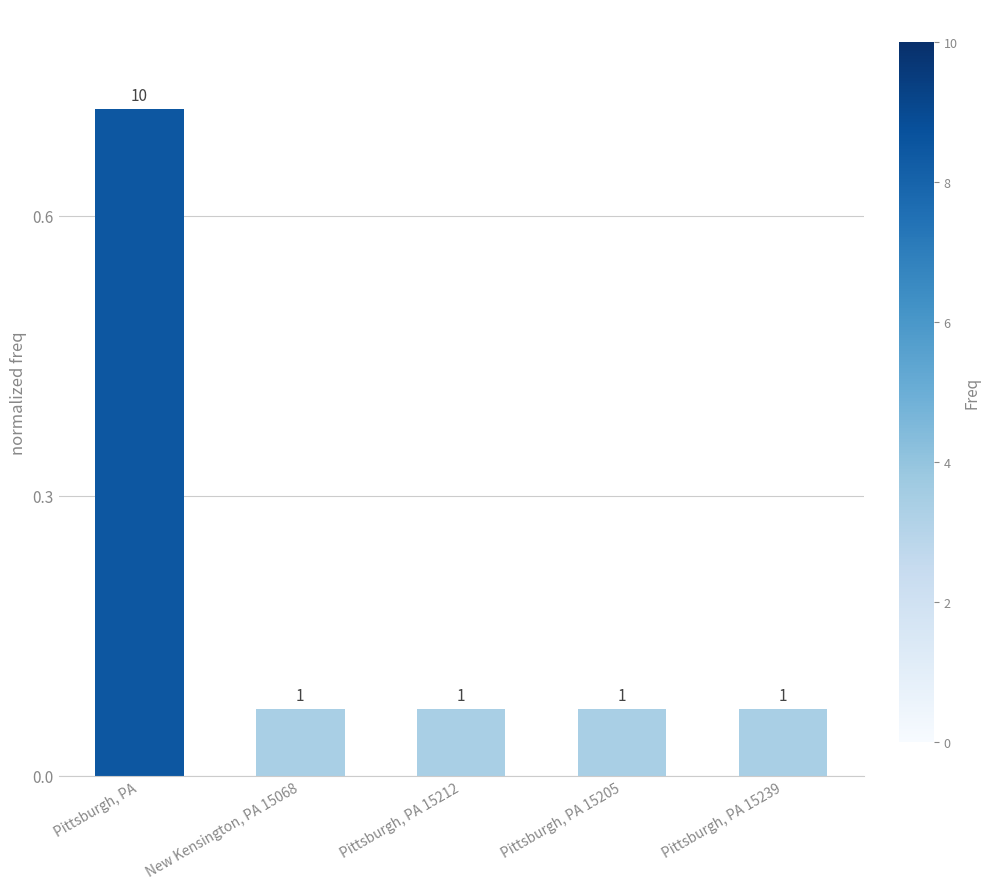

Which label corresponds to the largest value in the chart?

Pittsburgh, PA